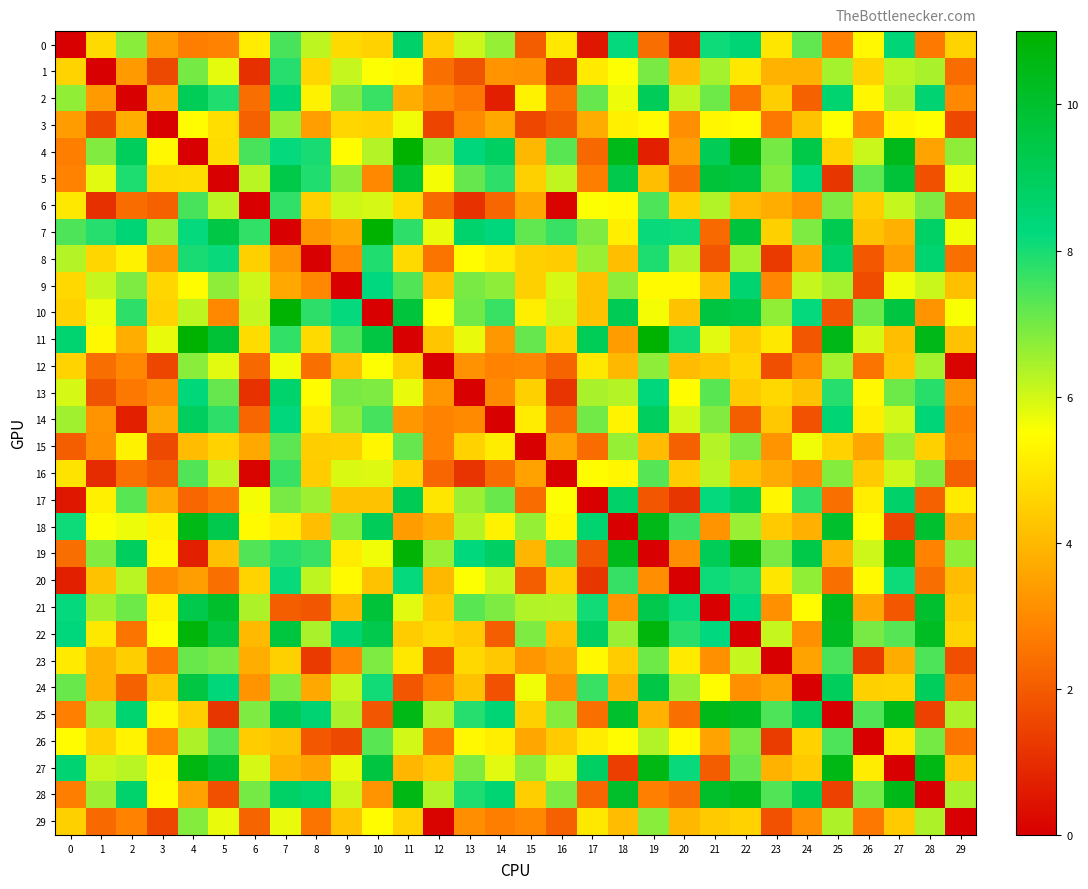

At which category is the sum across all series the highest?

7